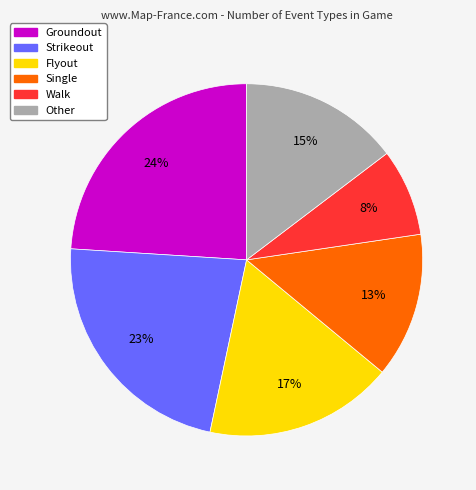

How many segments does this pie chart have?

6